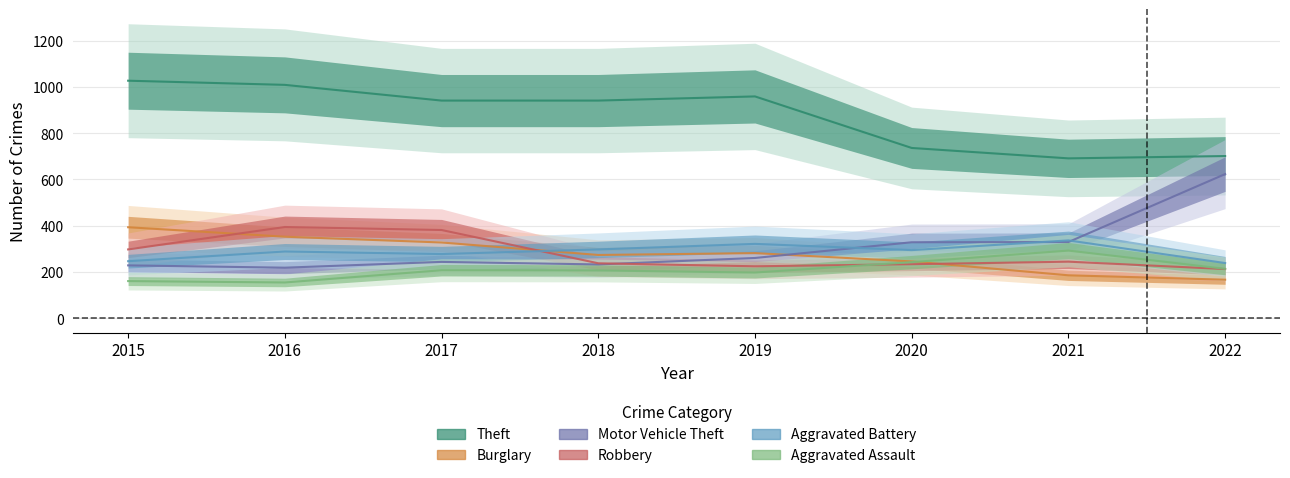

Which series changed the most between 2015 and 2018?

Burglary